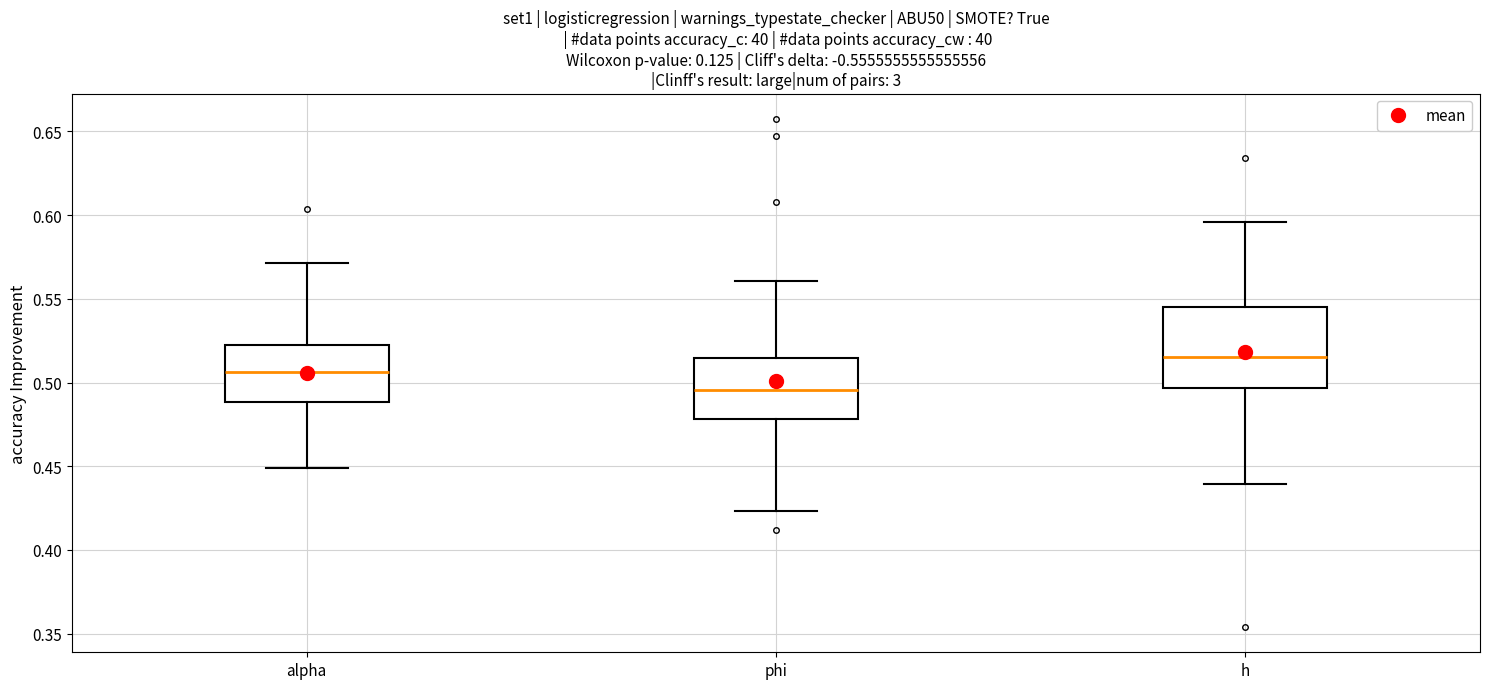

Which box has the lowest median line?

phi